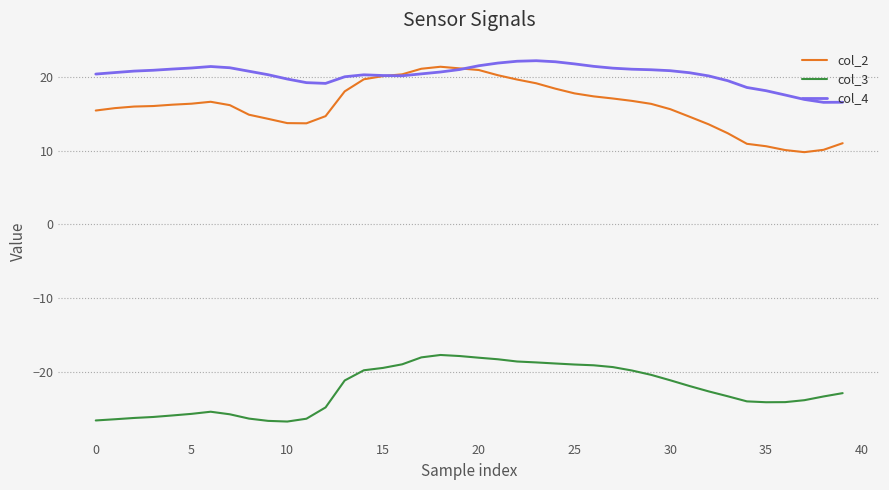

True or false: col_3 and col_4 cross at least once.

False